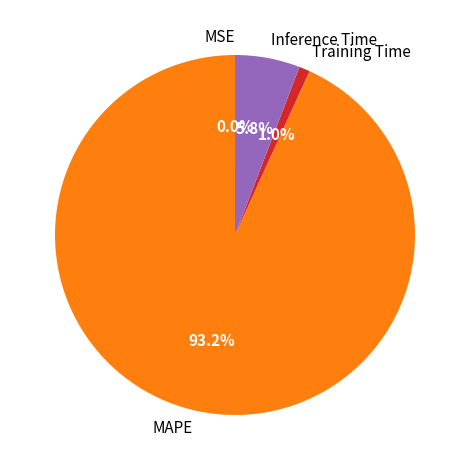

Which has a higher value, MAPE or Training Time?

MAPE